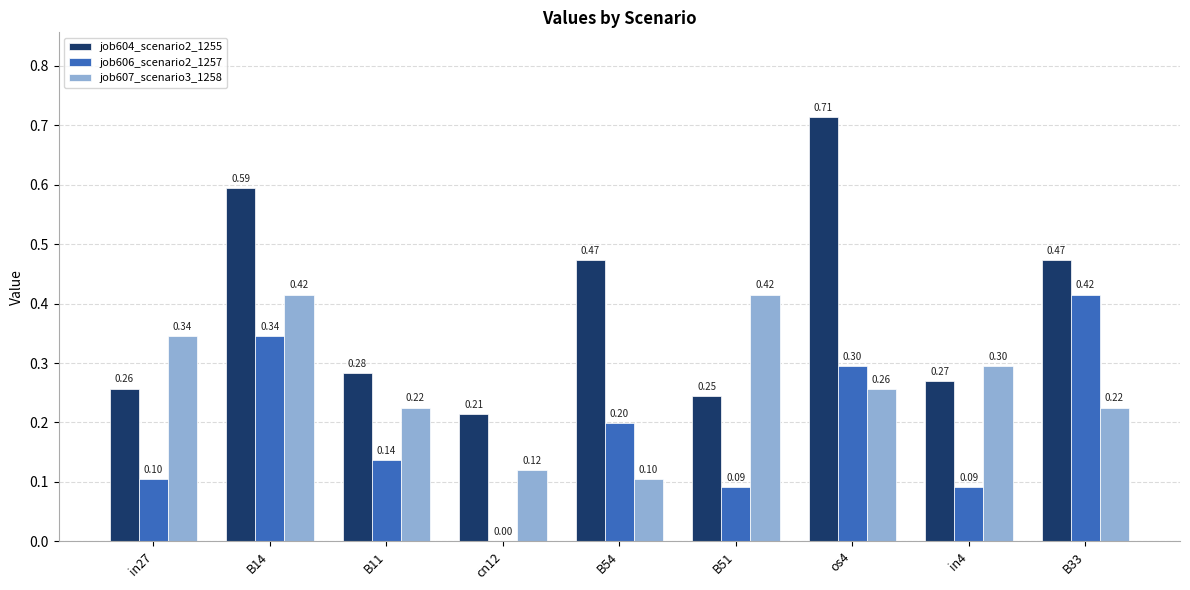

What is the spread (max minus min) of values at B33?

0.2